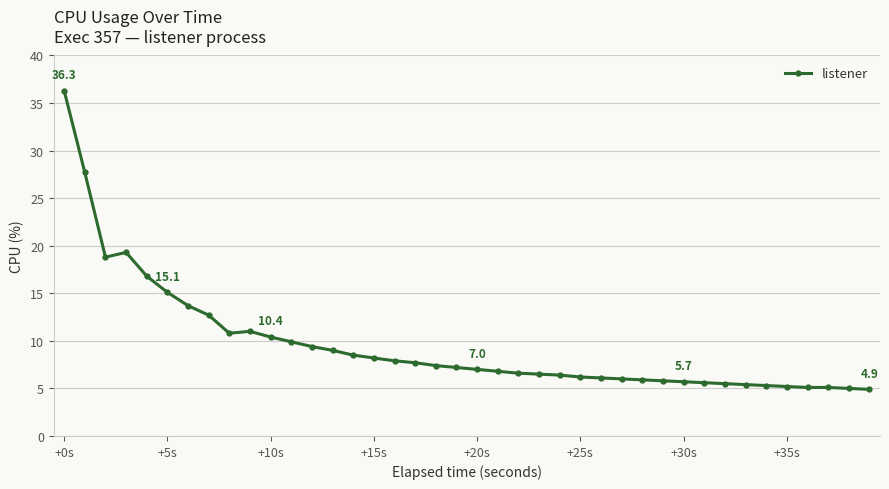

What is the value of the 12th point from the left?

9.9